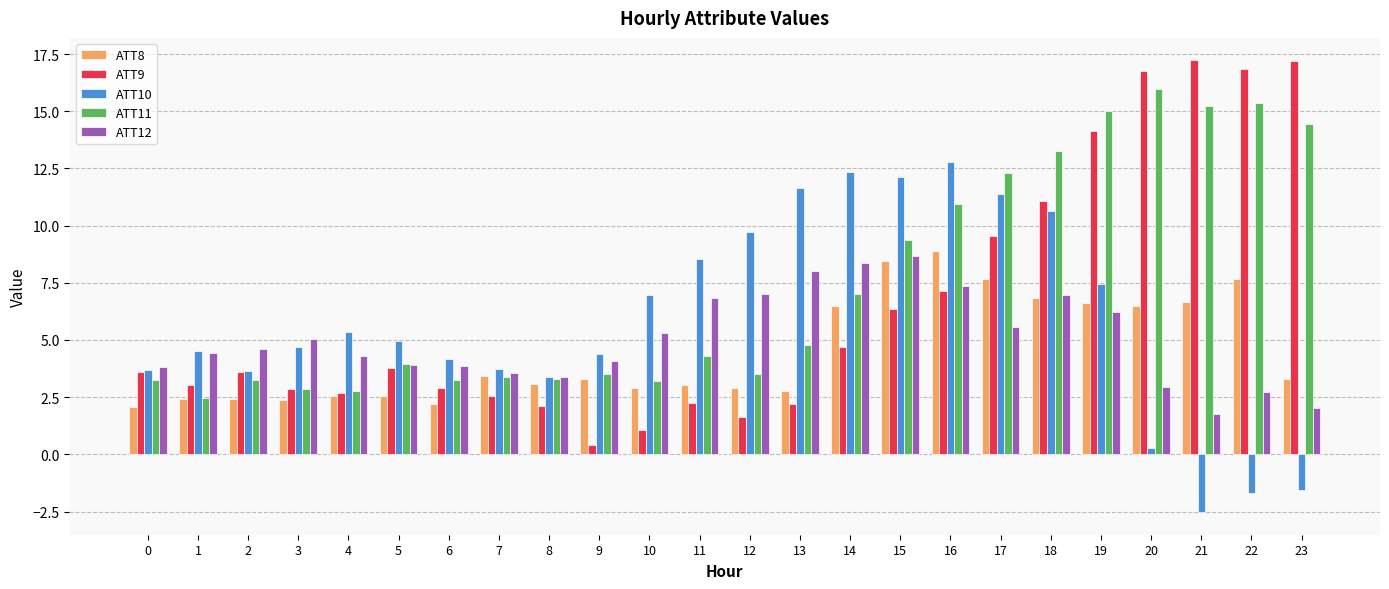

What is the total value across all series at 9?

15.7